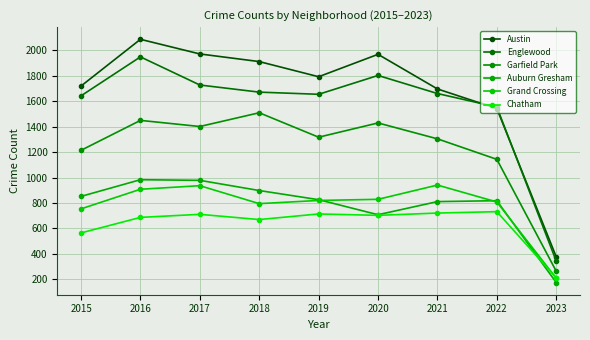

The value of Austin at 2022 is 1066. True or false?

False